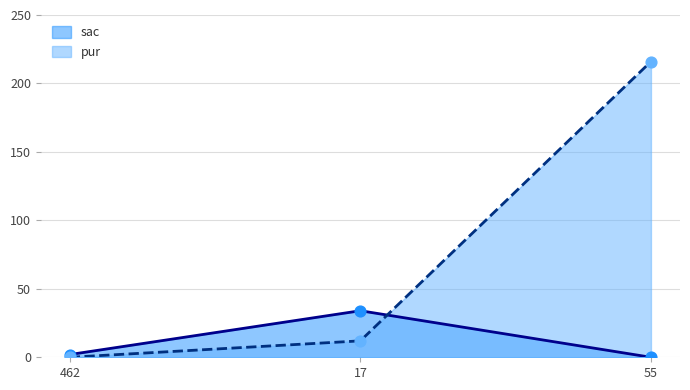

What are all the series names shown in the legend?

sac, pur